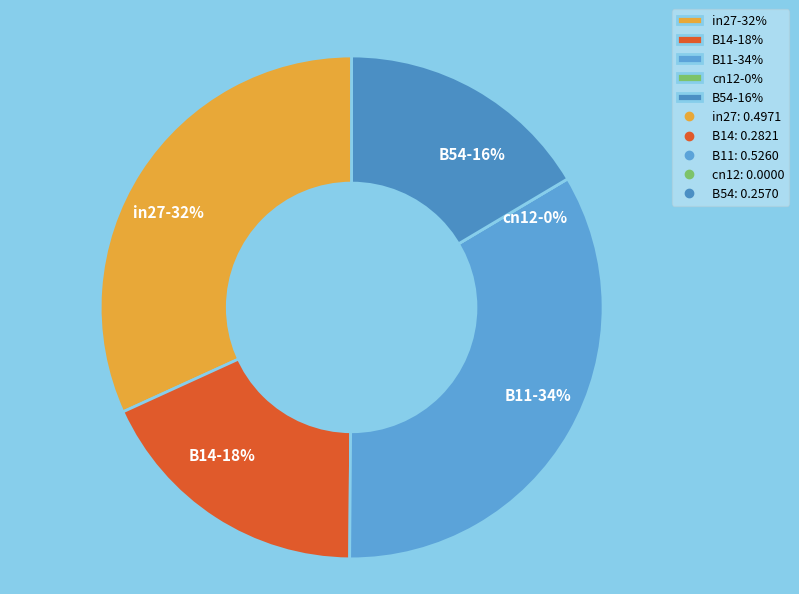

The cn12 slice represents 0% of the pie. True or false?

True